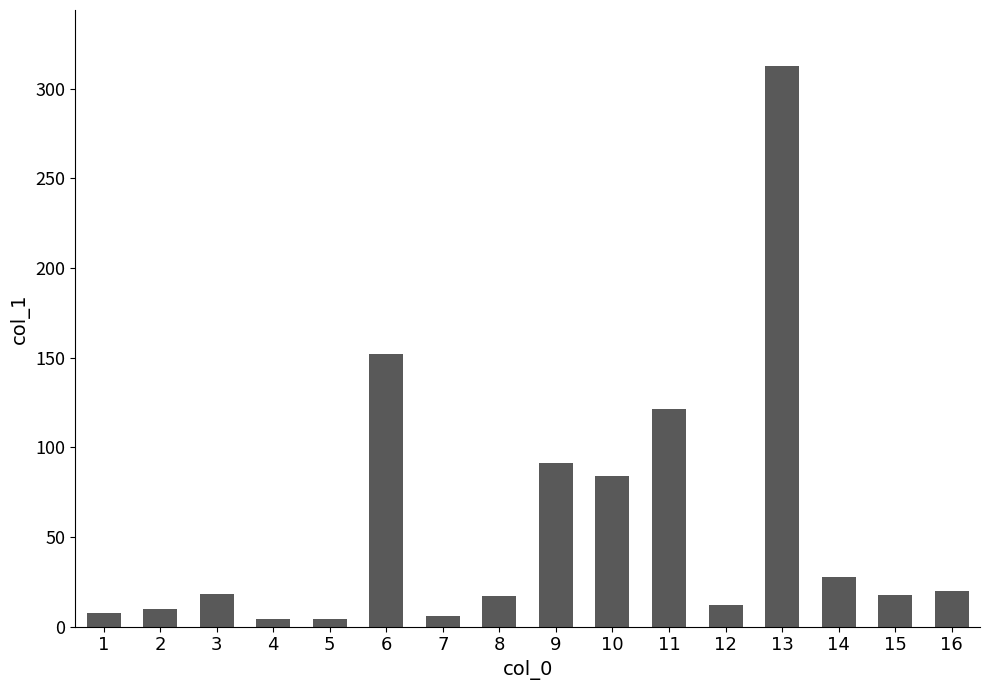

What is the difference between the values at 5 and 2?

5.9